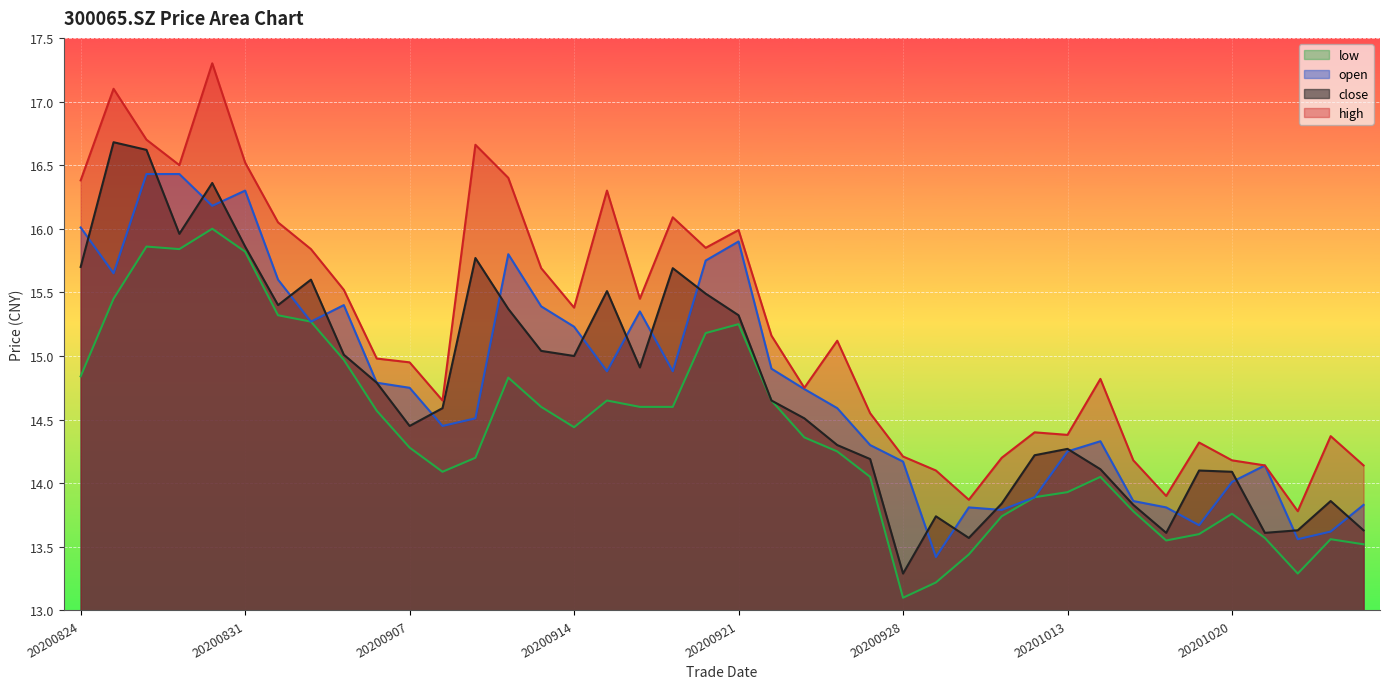

Which category has the highest value in the open series?

20200826